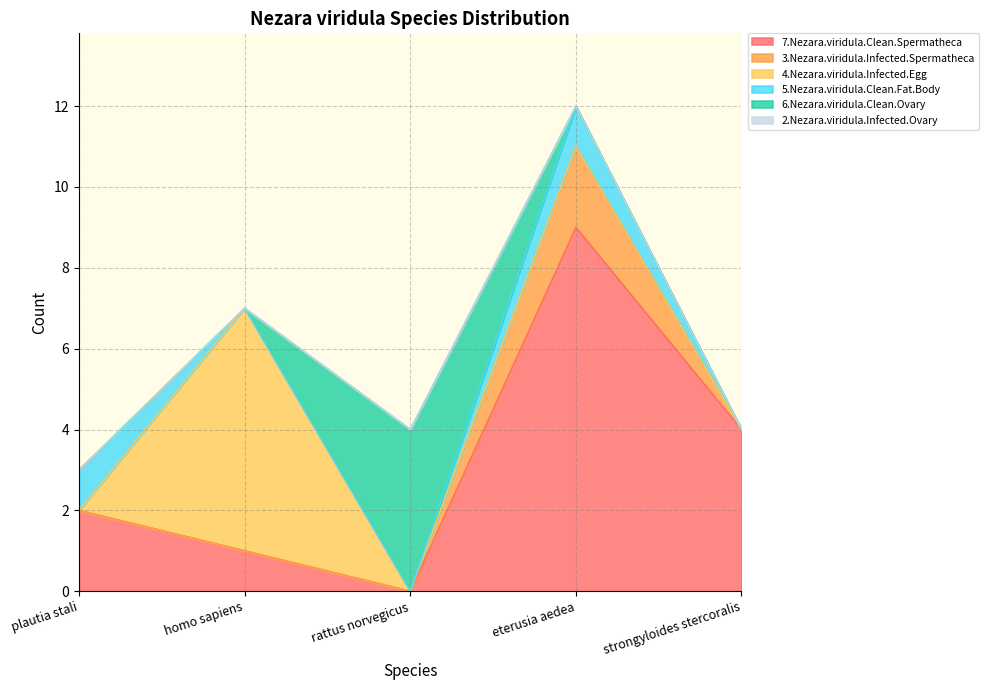

What is the approximate value of 7.Nezara.viridula.Clean.Spermatheca at eterusia aedea?

9